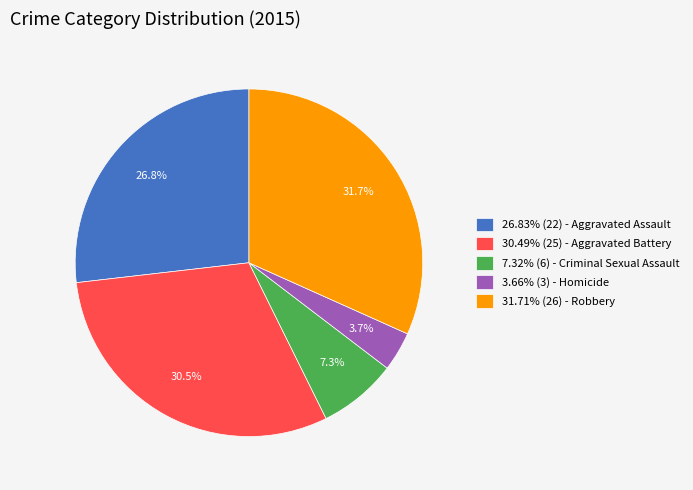

Does 3.66% (3) - Homicide represent more than half of the total?

No